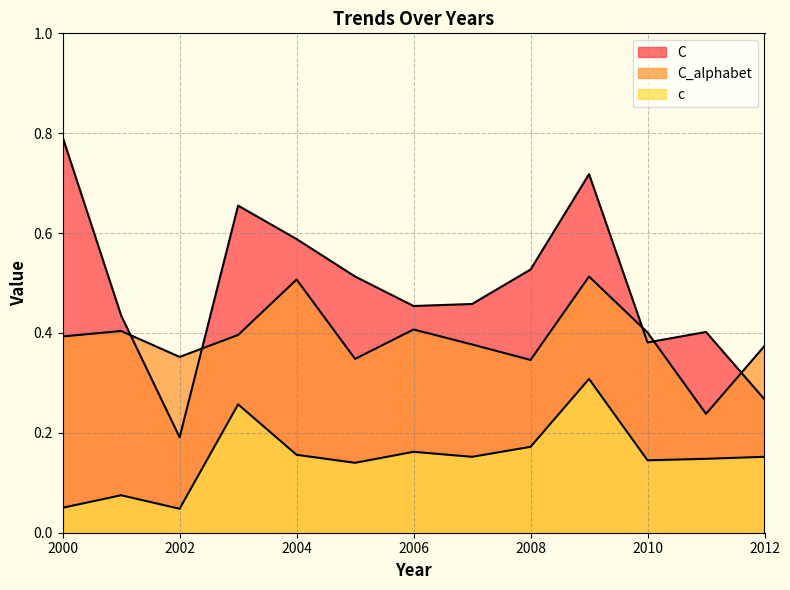

Does the chart display data point markers on the line(s)?

No